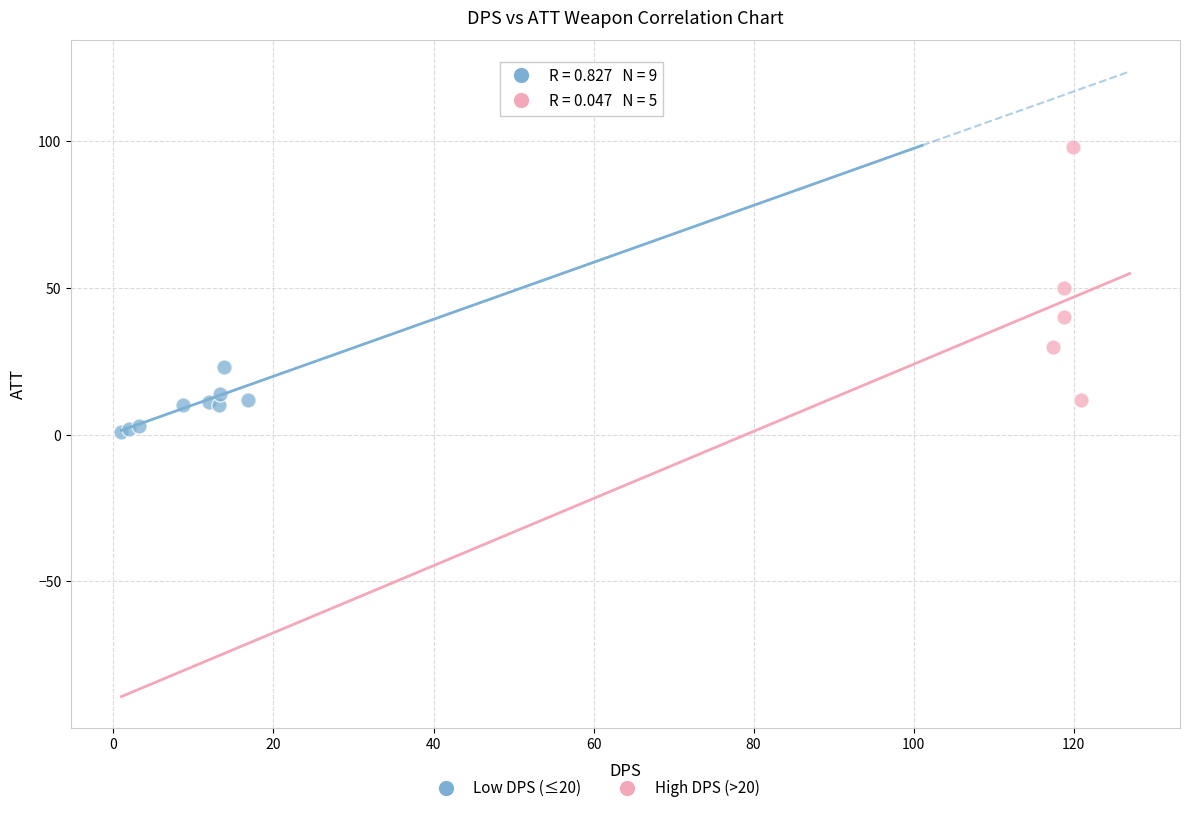

Which series has the widest spread of Y values?

High DPS (>20)